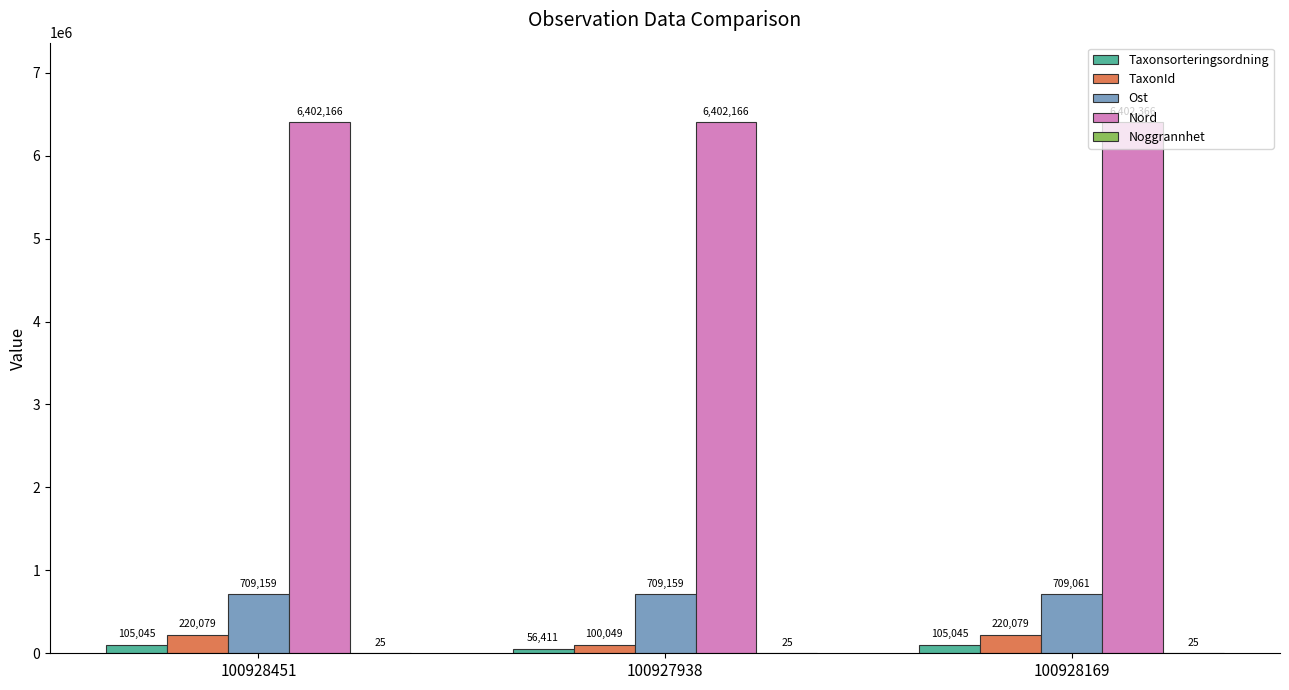

True or false: Taxonsorteringsordning has a value of 56411 at 100927938.

True